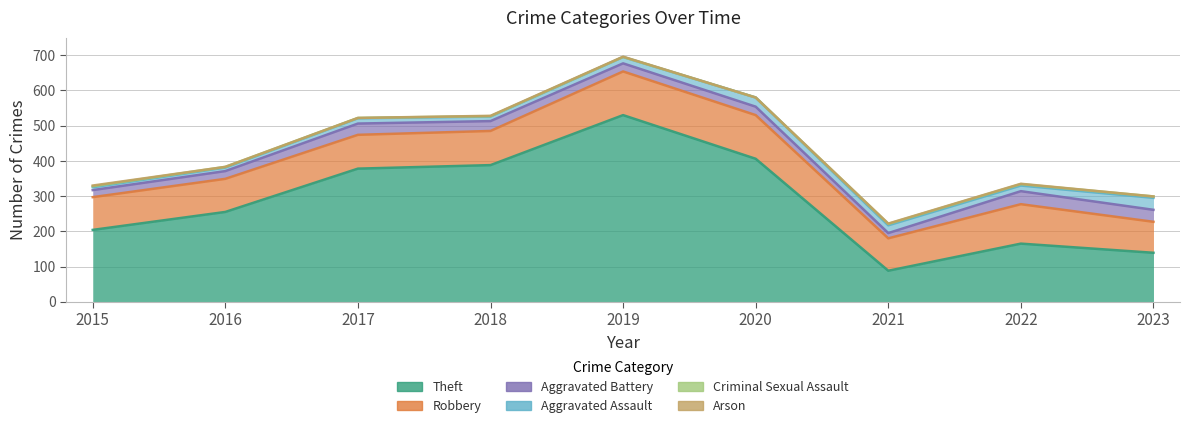

What are all the series names shown in the legend?

Theft, Robbery, Aggravated Battery, Aggravated Assault, Criminal Sexual Assault, Arson